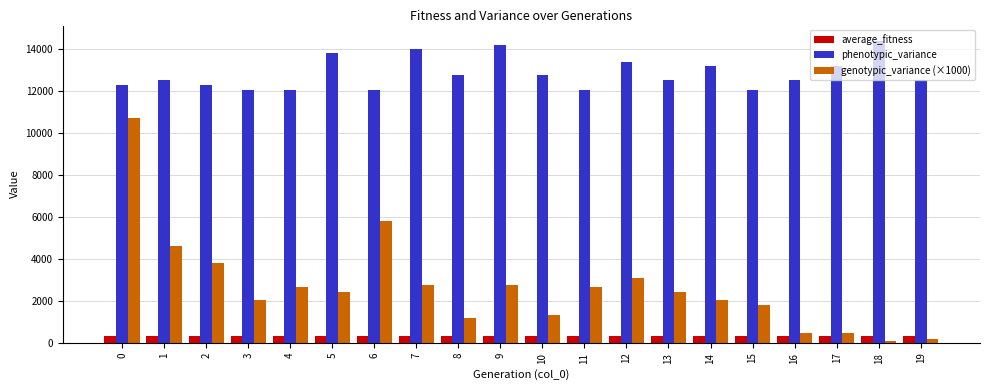

How many values in the average_fitness series exceed 316?

13